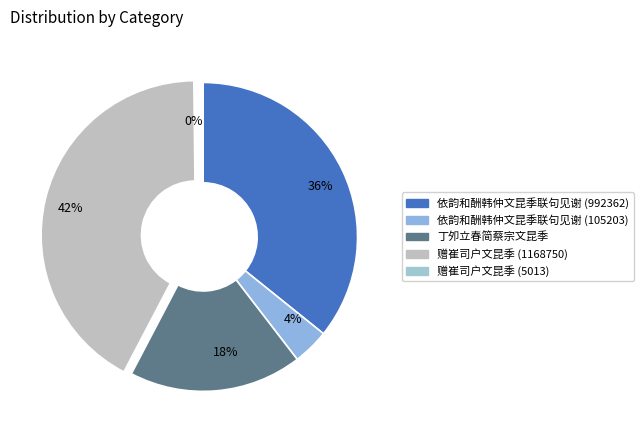

Which category has the biggest portion of the pie?

42%